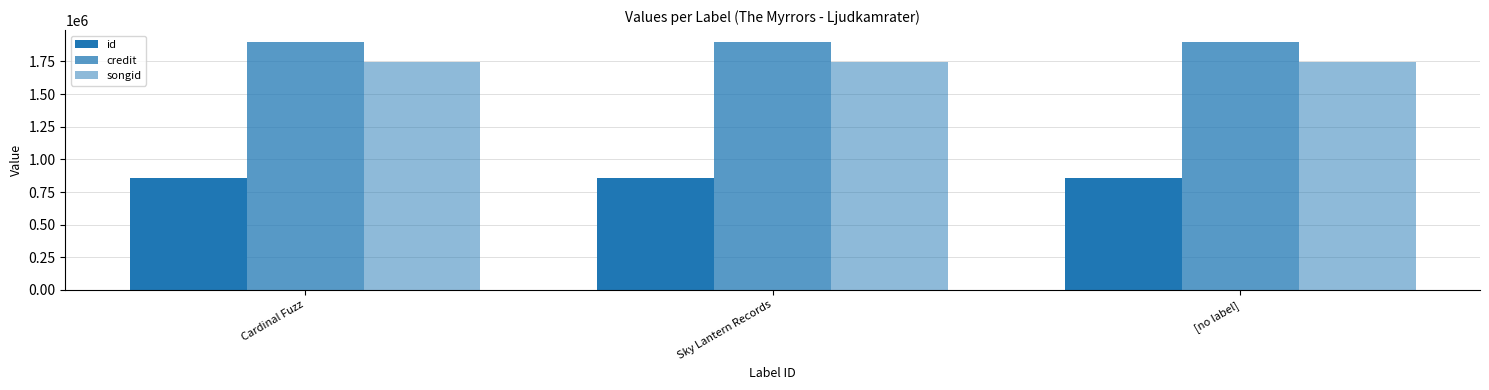

What is the label of the 3rd bar from the left?

[no label]